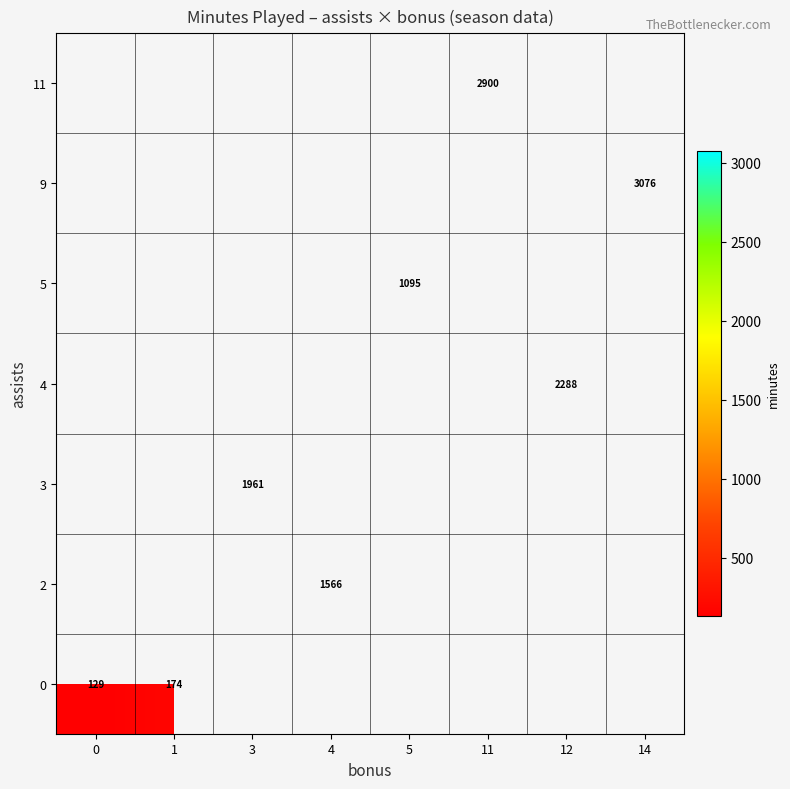

Is it true that 2 equals 2141 at 4?

False